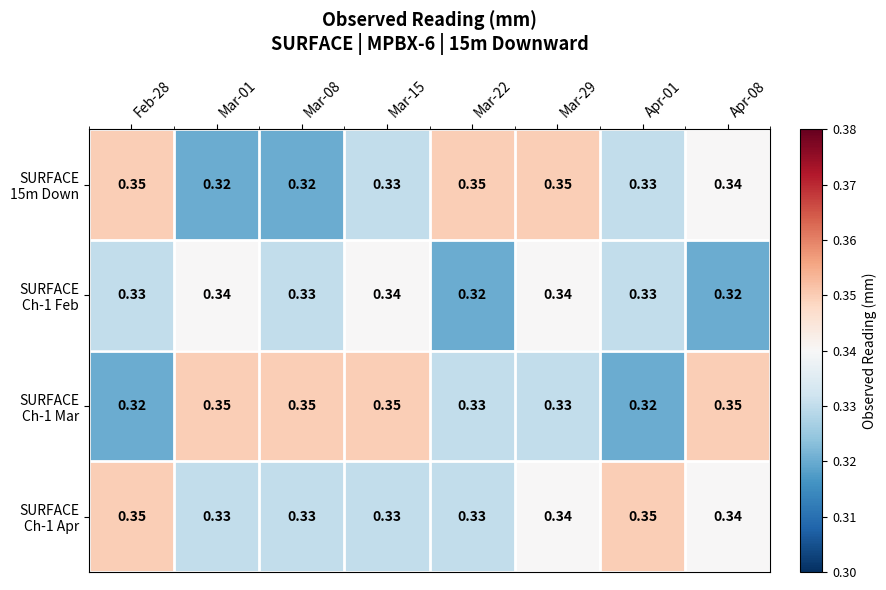

At which category is the sum across all series the highest?

Mar-29